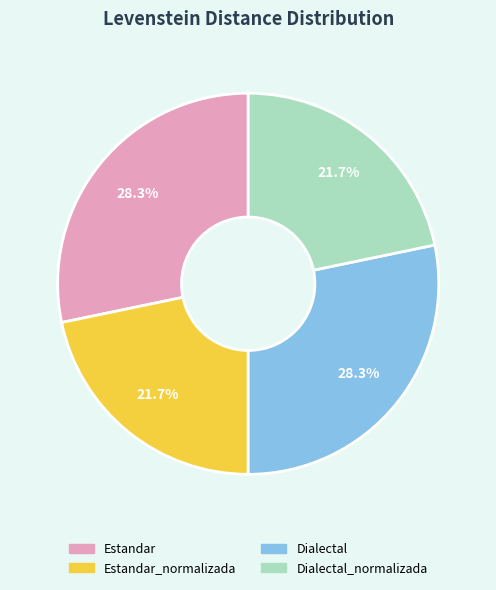

Does any single category account for the majority?

No